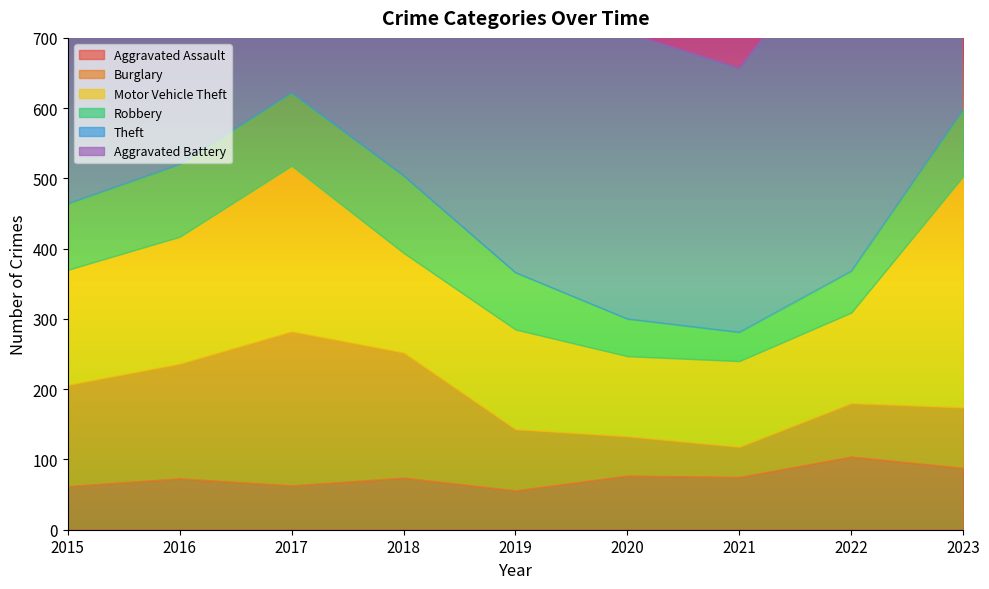

True or false: Aggravated Assault has a value of 108 at 2021.

False